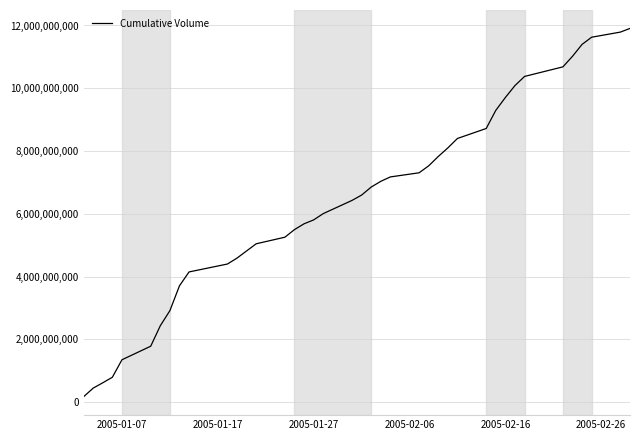

What is the maximum value shown in the chart?

11906344800